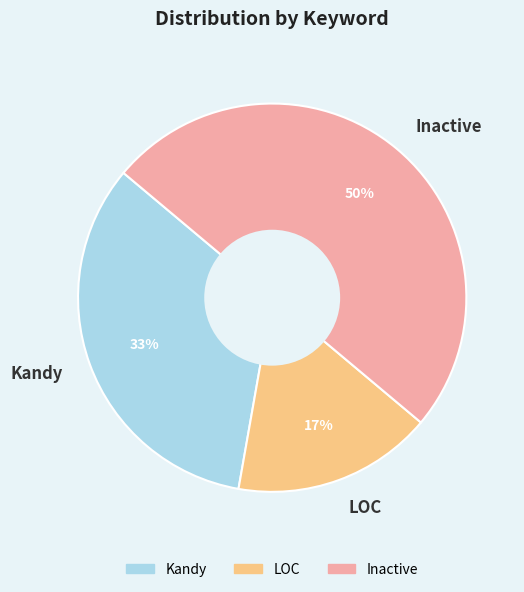

To the nearest percent, what is the combined percentage of LOC and Kandy?

50%